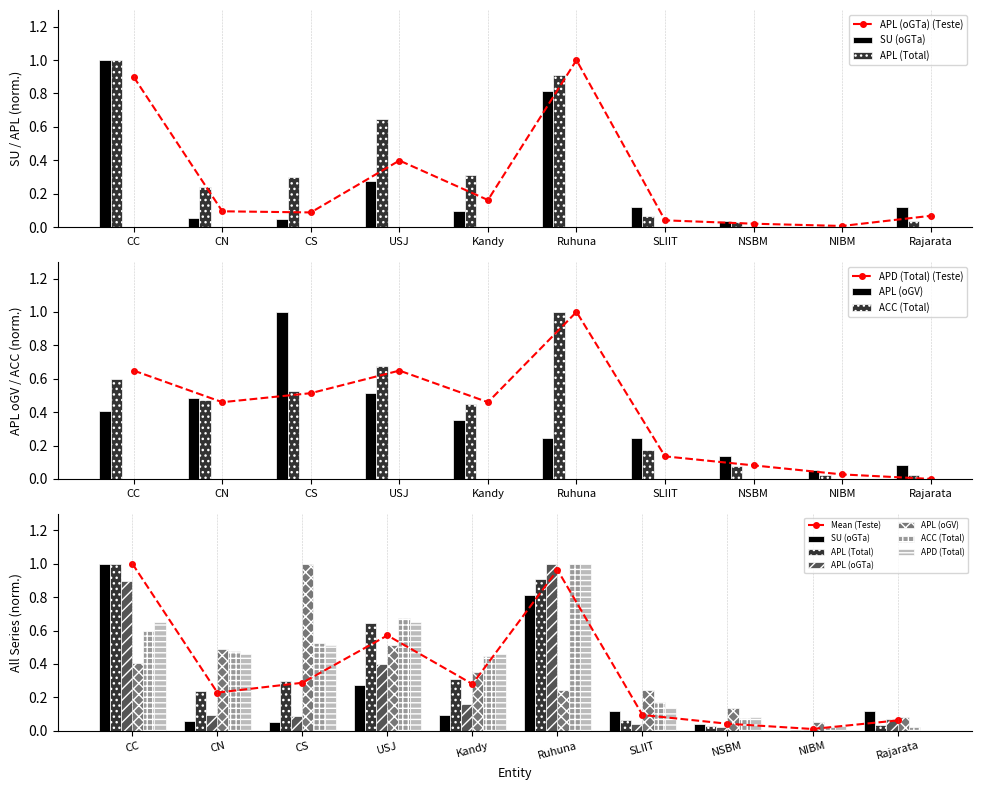

Which has a higher value, NIBM or Kandy?

Kandy